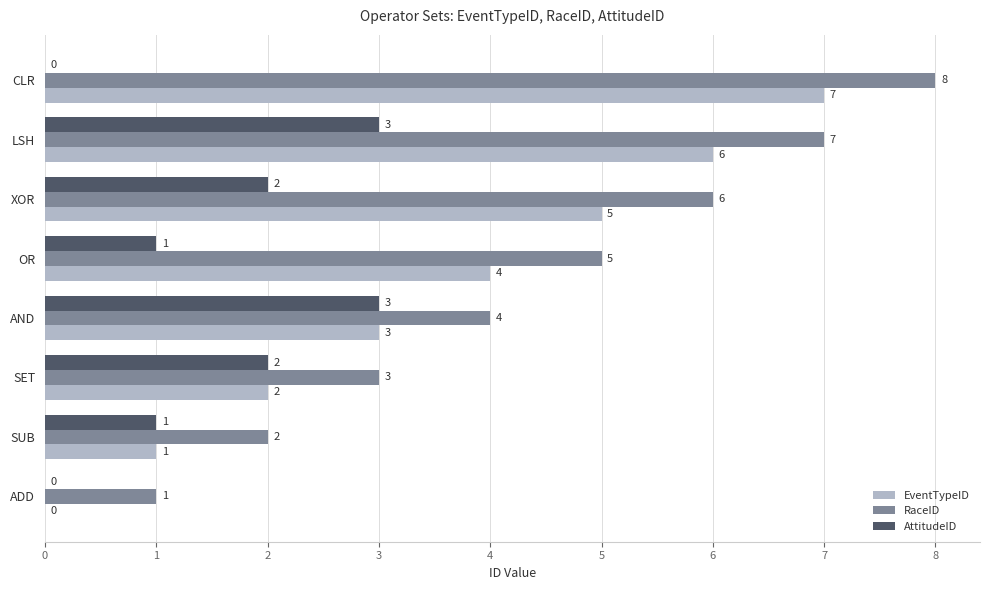

True or false: RaceID has a value of 3 at SET.

True